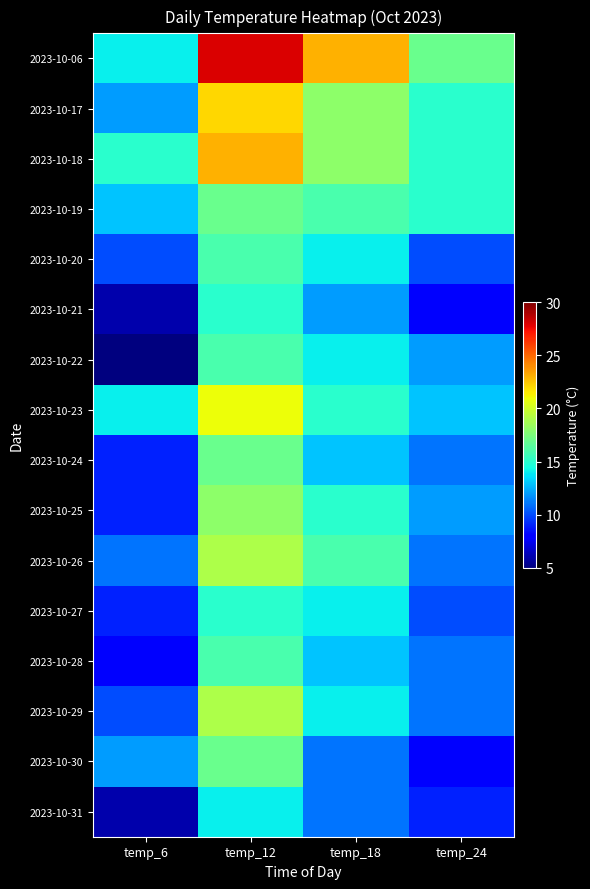

Count the number of data series in this chart.

16